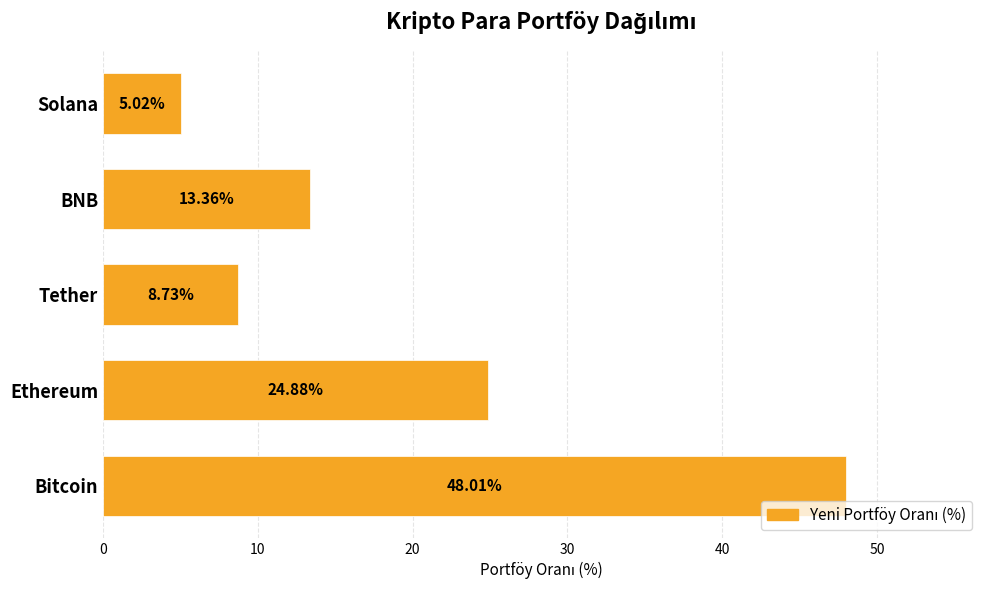

At which category does the chart reach its minimum across all series?

Solana